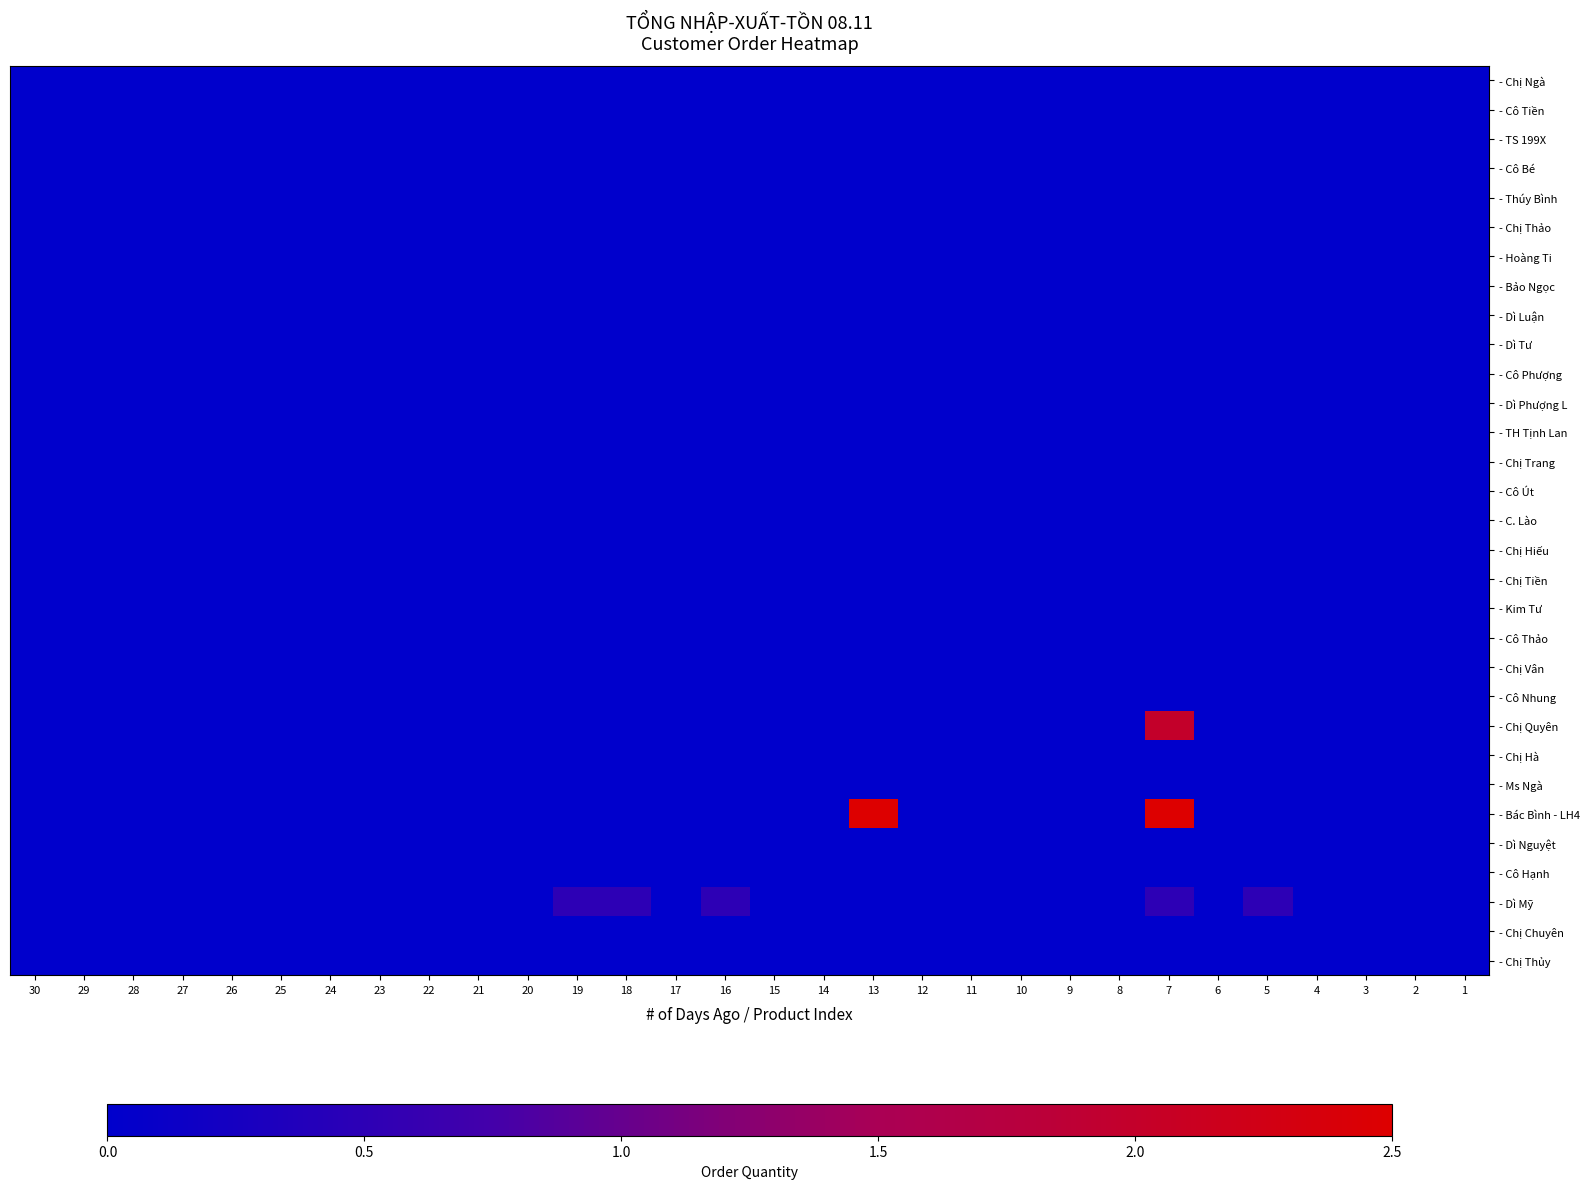

Reading left to right, what are all the values shown in this chart?

- Chị Ngà: 30=0.0	29=0.0	28=0.0	27=0.0	26=0.0	25=0.0	24=0.0	23=0.0	22=0.0	21=0.0	20=0.0	19=0.0	18=0.0	17=0.0	16=0.0	15=0.0	14=0.0	13=0.0	12=0.0	11=0.0	10=0.0	9=0.0	8=0.0	7=0.0	6=0.0	5=0.0	4=0.0	3=0.0	2=0.0	1=0.0
- Cô Tiền: 30=0.0	29=0.0	28=0.0	27=0.0	26=0.0	25=0.0	24=0.0	23=0.0	22=0.0	21=0.0	20=0.0	19=0.0	18=0.0	17=0.0	16=0.0	15=0.0	14=0.0	13=0.0	12=0.0	11=0.0	10=0.0	9=0.0	8=0.0	7=0.0	6=0.0	5=0.0	4=0.0	3=0.0	2=0.0	1=0.0
- TS 199X: 30=0.0	29=0.0	28=0.0	27=0.0	26=0.0	25=0.0	24=0.0	23=0.0	22=0.0	21=0.0	20=0.0	19=0.0	18=0.0	17=0.0	16=0.0	15=0.0	14=0.0	13=0.0	12=0.0	11=0.0	10=0.0	9=0.0	8=0.0	7=0.0	6=0.0	5=0.0	4=0.0	3=0.0	2=0.0	1=0.0
- Cô Bé: 30=0.0	29=0.0	28=0.0	27=0.0	26=0.0	25=0.0	24=0.0	23=0.0	22=0.0	21=0.0	20=0.0	19=0.0	18=0.0	17=0.0	16=0.0	15=0.0	14=0.0	13=0.0	12=0.0	11=0.0	10=0.0	9=0.0	8=0.0	7=0.0	6=0.0	5=0.0	4=0.0	3=0.0	2=0.0	1=0.0
- Thúy Bình: 30=0.0	29=0.0	28=0.0	27=0.0	26=0.0	25=0.0	24=0.0	23=0.0	22=0.0	21=0.0	20=0.0	19=0.0	18=0.0	17=0.0	16=0.0	15=0.0	14=0.0	13=0.0	12=0.0	11=0.0	10=0.0	9=0.0	8=0.0	7=0.0	6=0.0	5=0.0	4=0.0	3=0.0	2=0.0	1=0.0
- Chị Thảo: 30=0.0	29=0.0	28=0.0	27=0.0	26=0.0	25=0.0	24=0.0	23=0.0	22=0.0	21=0.0	20=0.0	19=0.0	18=0.0	17=0.0	16=0.0	15=0.0	14=0.0	13=0.0	12=0.0	11=0.0	10=0.0	9=0.0	8=0.0	7=0.0	6=0.0	5=0.0	4=0.0	3=0.0	2=0.0	1=0.0
- Hoàng Ti: 30=0.0	29=0.0	28=0.0	27=0.0	26=0.0	25=0.0	24=0.0	23=0.0	22=0.0	21=0.0	20=0.0	19=0.0	18=0.0	17=0.0	16=0.0	15=0.0	14=0.0	13=0.0	12=0.0	11=0.0	10=0.0	9=0.0	8=0.0	7=0.0	6=0.0	5=0.0	4=0.0	3=0.0	2=0.0	1=0.0
- Bảo Ngọc: 30=0.0	29=0.0	28=0.0	27=0.0	26=0.0	25=0.0	24=0.0	23=0.0	22=0.0	21=0.0	20=0.0	19=0.0	18=0.0	17=0.0	16=0.0	15=0.0	14=0.0	13=0.0	12=0.0	11=0.0	10=0.0	9=0.0	8=0.0	7=0.0	6=0.0	5=0.0	4=0.0	3=0.0	2=0.0	1=0.0
- Dì Luận: 30=0.0	29=0.0	28=0.0	27=0.0	26=0.0	25=0.0	24=0.0	23=0.0	22=0.0	21=0.0	20=0.0	19=0.0	18=0.0	17=0.0	16=0.0	15=0.0	14=0.0	13=0.0	12=0.0	11=0.0	10=0.0	9=0.0	8=0.0	7=0.0	6=0.0	5=0.0	4=0.0	3=0.0	2=0.0	1=0.0
- Dì Tư: 30=0.0	29=0.0	28=0.0	27=0.0	26=0.0	25=0.0	24=0.0	23=0.0	22=0.0	21=0.0	20=0.0	19=0.0	18=0.0	17=0.0	16=0.0	15=0.0	14=0.0	13=0.0	12=0.0	11=0.0	10=0.0	9=0.0	8=0.0	7=0.0	6=0.0	5=0.0	4=0.0	3=0.0	2=0.0	1=0.0
- Cô Phượng: 30=0.0	29=0.0	28=0.0	27=0.0	26=0.0	25=0.0	24=0.0	23=0.0	22=0.0	21=0.0	20=0.0	19=0.0	18=0.0	17=0.0	16=0.0	15=0.0	14=0.0	13=0.0	12=0.0	11=0.0	10=0.0	9=0.0	8=0.0	7=0.0	6=0.0	5=0.0	4=0.0	3=0.0	2=0.0	1=0.0
- Dì Phượng L: 30=0.0	29=0.0	28=0.0	27=0.0	26=0.0	25=0.0	24=0.0	23=0.0	22=0.0	21=0.0	20=0.0	19=0.0	18=0.0	17=0.0	16=0.0	15=0.0	14=0.0	13=0.0	12=0.0	11=0.0	10=0.0	9=0.0	8=0.0	7=0.0	6=0.0	5=0.0	4=0.0	3=0.0	2=0.0	1=0.0
- TH Tịnh Lan: 30=0.0	29=0.0	28=0.0	27=0.0	26=0.0	25=0.0	24=0.0	23=0.0	22=0.0	21=0.0	20=0.0	19=0.0	18=0.0	17=0.0	16=0.0	15=0.0	14=0.0	13=0.0	12=0.0	11=0.0	10=0.0	9=0.0	8=0.0	7=0.0	6=0.0	5=0.0	4=0.0	3=0.0	2=0.0	1=0.0
- Chị Trang: 30=0.0	29=0.0	28=0.0	27=0.0	26=0.0	25=0.0	24=0.0	23=0.0	22=0.0	21=0.0	20=0.0	19=0.0	18=0.0	17=0.0	16=0.0	15=0.0	14=0.0	13=0.0	12=0.0	11=0.0	10=0.0	9=0.0	8=0.0	7=0.0	6=0.0	5=0.0	4=0.0	3=0.0	2=0.0	1=0.0
- Cô Út: 30=0.0	29=0.0	28=0.0	27=0.0	26=0.0	25=0.0	24=0.0	23=0.0	22=0.0	21=0.0	20=0.0	19=0.0	18=0.0	17=0.0	16=0.0	15=0.0	14=0.0	13=0.0	12=0.0	11=0.0	10=0.0	9=0.0	8=0.0	7=0.0	6=0.0	5=0.0	4=0.0	3=0.0	2=0.0	1=0.0
- C. Lào: 30=0.0	29=0.0	28=0.0	27=0.0	26=0.0	25=0.0	24=0.0	23=0.0	22=0.0	21=0.0	20=0.0	19=0.0	18=0.0	17=0.0	16=0.0	15=0.0	14=0.0	13=0.0	12=0.0	11=0.0	10=0.0	9=0.0	8=0.0	7=0.0	6=0.0	5=0.0	4=0.0	3=0.0	2=0.0	1=0.0
- Chị Hiếu: 30=0.0	29=0.0	28=0.0	27=0.0	26=0.0	25=0.0	24=0.0	23=0.0	22=0.0	21=0.0	20=0.0	19=0.0	18=0.0	17=0.0	16=0.0	15=0.0	14=0.0	13=0.0	12=0.0	11=0.0	10=0.0	9=0.0	8=0.0	7=0.0	6=0.0	5=0.0	4=0.0	3=0.0	2=0.0	1=0.0
- Chị Tiền: 30=0.0	29=0.0	28=0.0	27=0.0	26=0.0	25=0.0	24=0.0	23=0.0	22=0.0	21=0.0	20=0.0	19=0.0	18=0.0	17=0.0	16=0.0	15=0.0	14=0.0	13=0.0	12=0.0	11=0.0	10=0.0	9=0.0	8=0.0	7=0.0	6=0.0	5=0.0	4=0.0	3=0.0	2=0.0	1=0.0
- Kim Tư: 30=0.0	29=0.0	28=0.0	27=0.0	26=0.0	25=0.0	24=0.0	23=0.0	22=0.0	21=0.0	20=0.0	19=0.0	18=0.0	17=0.0	16=0.0	15=0.0	14=0.0	13=0.0	12=0.0	11=0.0	10=0.0	9=0.0	8=0.0	7=0.0	6=0.0	5=0.0	4=0.0	3=0.0	2=0.0	1=0.0
- Cô Thảo: 30=0.0	29=0.0	28=0.0	27=0.0	26=0.0	25=0.0	24=0.0	23=0.0	22=0.0	21=0.0	20=0.0	19=0.0	18=0.0	17=0.0	16=0.0	15=0.0	14=0.0	13=0.0	12=0.0	11=0.0	10=0.0	9=0.0	8=0.0	7=0.0	6=0.0	5=0.0	4=0.0	3=0.0	2=0.0	1=0.0
- Chị Vân: 30=0.0	29=0.0	28=0.0	27=0.0	26=0.0	25=0.0	24=0.0	23=0.0	22=0.0	21=0.0	20=0.0	19=0.0	18=0.0	17=0.0	16=0.0	15=0.0	14=0.0	13=0.0	12=0.0	11=0.0	10=0.0	9=0.0	8=0.0	7=0.0	6=0.0	5=0.0	4=0.0	3=0.0	2=0.0	1=0.0
- Cô Nhung: 30=0.0	29=0.0	28=0.0	27=0.0	26=0.0	25=0.0	24=0.0	23=0.0	22=0.0	21=0.0	20=0.0	19=0.0	18=0.0	17=0.0	16=0.0	15=0.0	14=0.0	13=0.0	12=0.0	11=0.0	10=0.0	9=0.0	8=0.0	7=0.0	6=0.0	5=0.0	4=0.0	3=0.0	2=0.0	1=0.0
- Chị Quyên: 30=0.0	29=0.0	28=0.0	27=0.0	26=0.0	25=0.0	24=0.0	23=0.0	22=0.0	21=0.0	20=0.0	19=0.0	18=0.0	17=0.0	16=0.0	15=0.0	14=0.0	13=0.0	12=0.0	11=0.0	10=0.0	9=0.0	8=0.0	7=2.0	6=0.0	5=0.0	4=0.0	3=0.0	2=0.0	1=0.0
- Chị Hà: 30=0.0	29=0.0	28=0.0	27=0.0	26=0.0	25=0.0	24=0.0	23=0.0	22=0.0	21=0.0	20=0.0	19=0.0	18=0.0	17=0.0	16=0.0	15=0.0	14=0.0	13=0.0	12=0.0	11=0.0	10=0.0	9=0.0	8=0.0	7=0.0	6=0.0	5=0.0	4=0.0	3=0.0	2=0.0	1=0.0
- Ms Ngà: 30=0.0	29=0.0	28=0.0	27=0.0	26=0.0	25=0.0	24=0.0	23=0.0	22=0.0	21=0.0	20=0.0	19=0.0	18=0.0	17=0.0	16=0.0	15=0.0	14=0.0	13=0.0	12=0.0	11=0.0	10=0.0	9=0.0	8=0.0	7=0.0	6=0.0	5=0.0	4=0.0	3=0.0	2=0.0	1=0.0
- Bác Bình - LH4: 30=0.0	29=0.0	28=0.0	27=0.0	26=0.0	25=0.0	24=0.0	23=0.0	22=0.0	21=0.0	20=0.0	19=0.0	18=0.0	17=0.0	16=0.0	15=0.0	14=0.0	13=2.5	12=0.0	11=0.0	10=0.0	9=0.0	8=0.0	7=2.5	6=0.0	5=0.0	4=0.0	3=0.0	2=0.0	1=0.0
- Dì Nguyệt: 30=0.0	29=0.0	28=0.0	27=0.0	26=0.0	25=0.0	24=0.0	23=0.0	22=0.0	21=0.0	20=0.0	19=0.0	18=0.0	17=0.0	16=0.0	15=0.0	14=0.0	13=0.0	12=0.0	11=0.0	10=0.0	9=0.0	8=0.0	7=0.0	6=0.0	5=0.0	4=0.0	3=0.0	2=0.0	1=0.0
- Cô Hạnh: 30=0.0	29=0.0	28=0.0	27=0.0	26=0.0	25=0.0	24=0.0	23=0.0	22=0.0	21=0.0	20=0.0	19=0.0	18=0.0	17=0.0	16=0.0	15=0.0	14=0.0	13=0.0	12=0.0	11=0.0	10=0.0	9=0.0	8=0.0	7=0.0	6=0.0	5=0.0	4=0.0	3=0.0	2=0.0	1=0.0
- Dì Mỹ: 30=0.0	29=0.0	28=0.0	27=0.0	26=0.0	25=0.0	24=0.0	23=0.0	22=0.0	21=0.0	20=0.0	19=0.5	18=0.5	17=0.0	16=0.5	15=0.0	14=0.0	13=0.0	12=0.0	11=0.0	10=0.0	9=0.0	8=0.0	7=0.5	6=0.0	5=0.5	4=0.0	3=0.0	2=0.0	1=0.0
- Chị Chuyên: 30=0.0	29=0.0	28=0.0	27=0.0	26=0.0	25=0.0	24=0.0	23=0.0	22=0.0	21=0.0	20=0.0	19=0.0	18=0.0	17=0.0	16=0.0	15=0.0	14=0.0	13=0.0	12=0.0	11=0.0	10=0.0	9=0.0	8=0.0	7=0.0	6=0.0	5=0.0	4=0.0	3=0.0	2=0.0	1=0.0
- Chị Thủy: 30=0.0	29=0.0	28=0.0	27=0.0	26=0.0	25=0.0	24=0.0	23=0.0	22=0.0	21=0.0	20=0.0	19=0.0	18=0.0	17=0.0	16=0.0	15=0.0	14=0.0	13=0.0	12=0.0	11=0.0	10=0.0	9=0.0	8=0.0	7=0.0	6=0.0	5=0.0	4=0.0	3=0.0	2=0.0	1=0.0